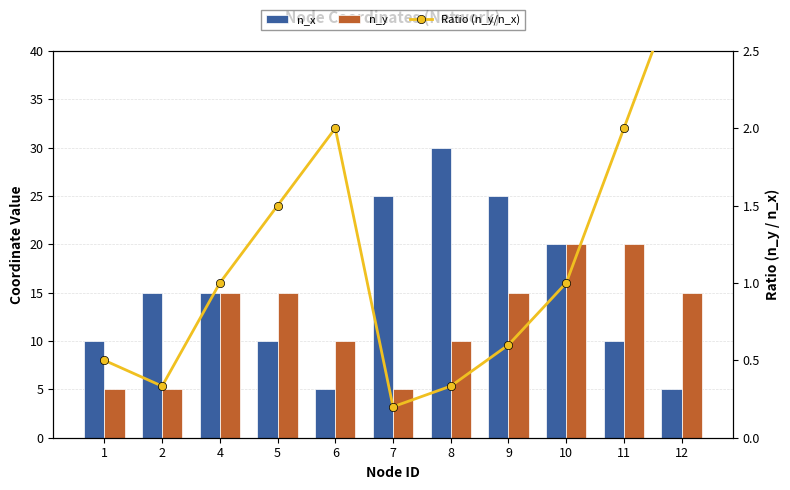

Which has a higher value, 1 or 9?

9